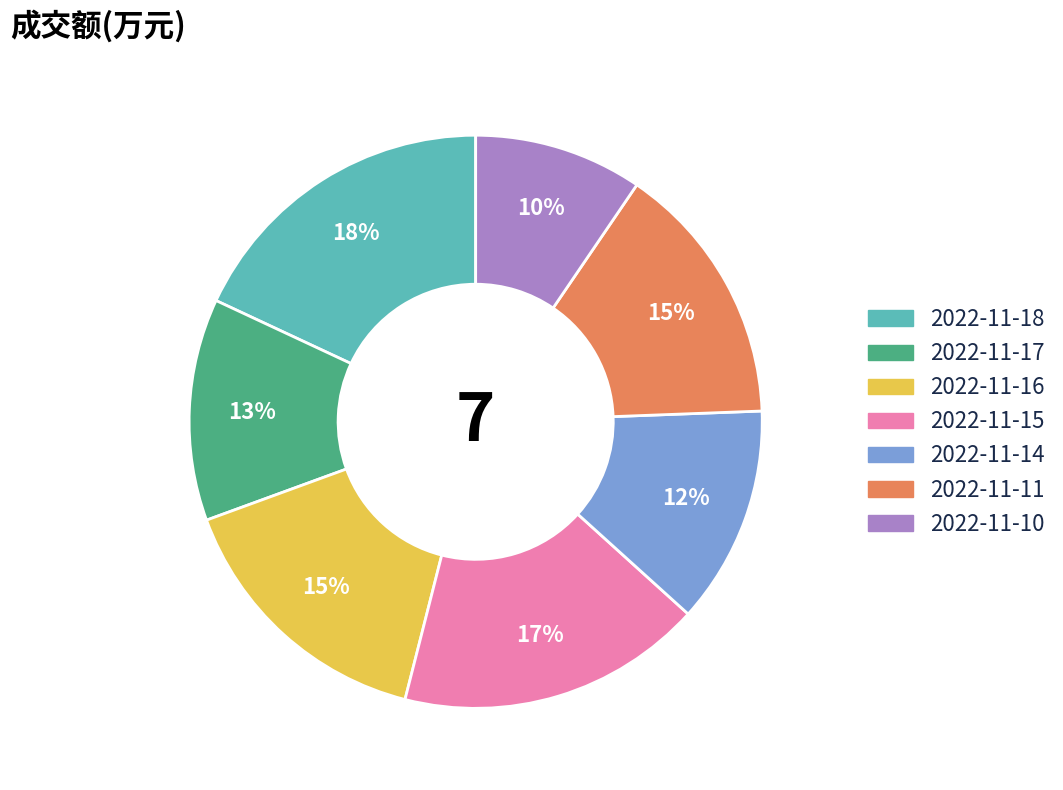

Do 2022-11-11 and 2022-11-16 together represent more than half of the pie?

No